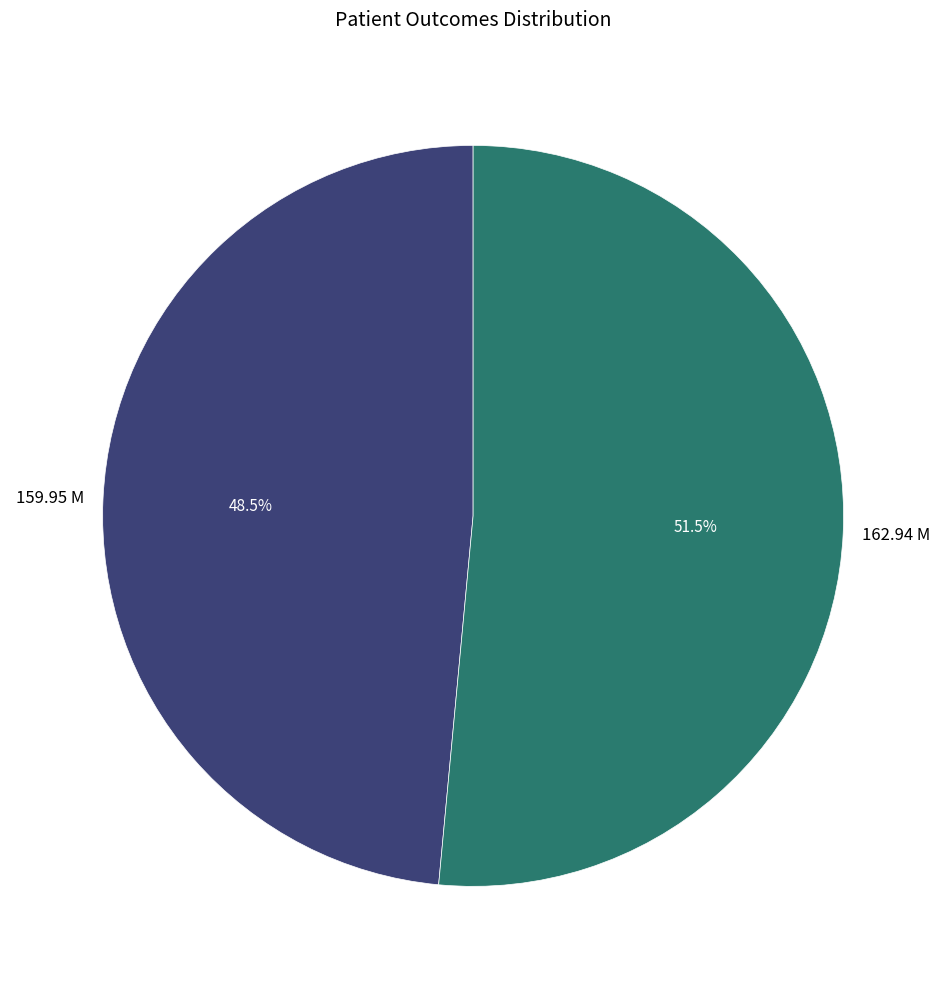

What is the ratio of the value at 159.95 M to the value at 162.94 M?

0.9